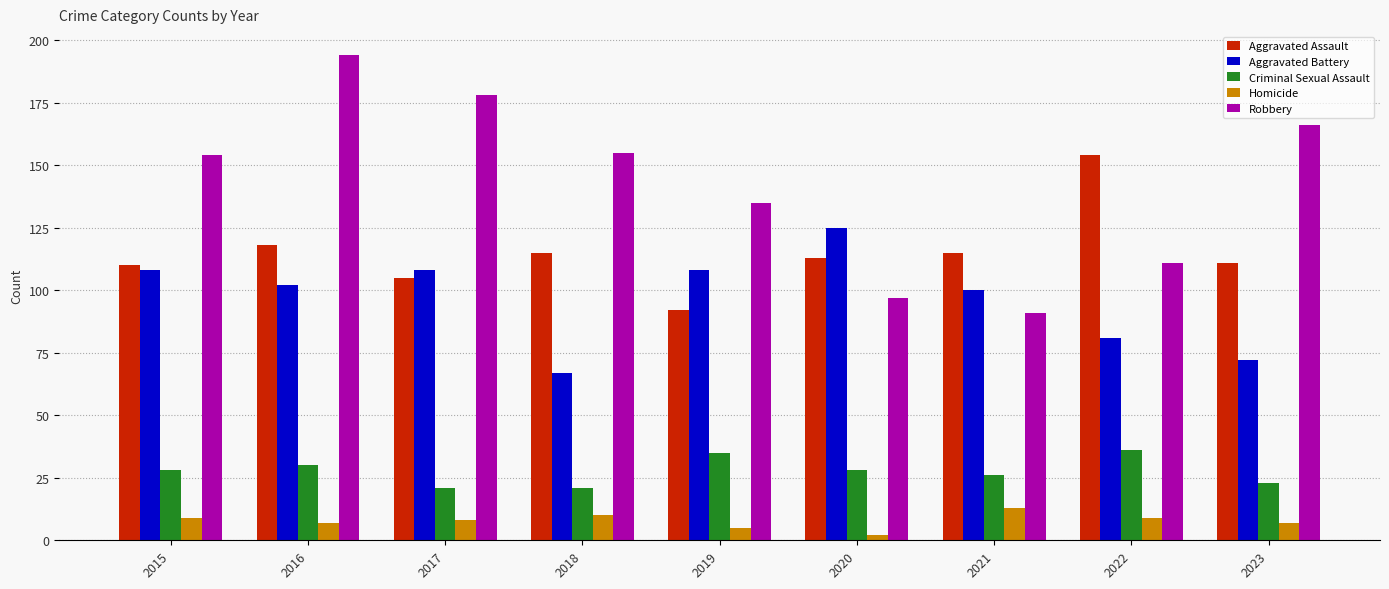

Is it true that Robbery equals 91 at 2021?

True